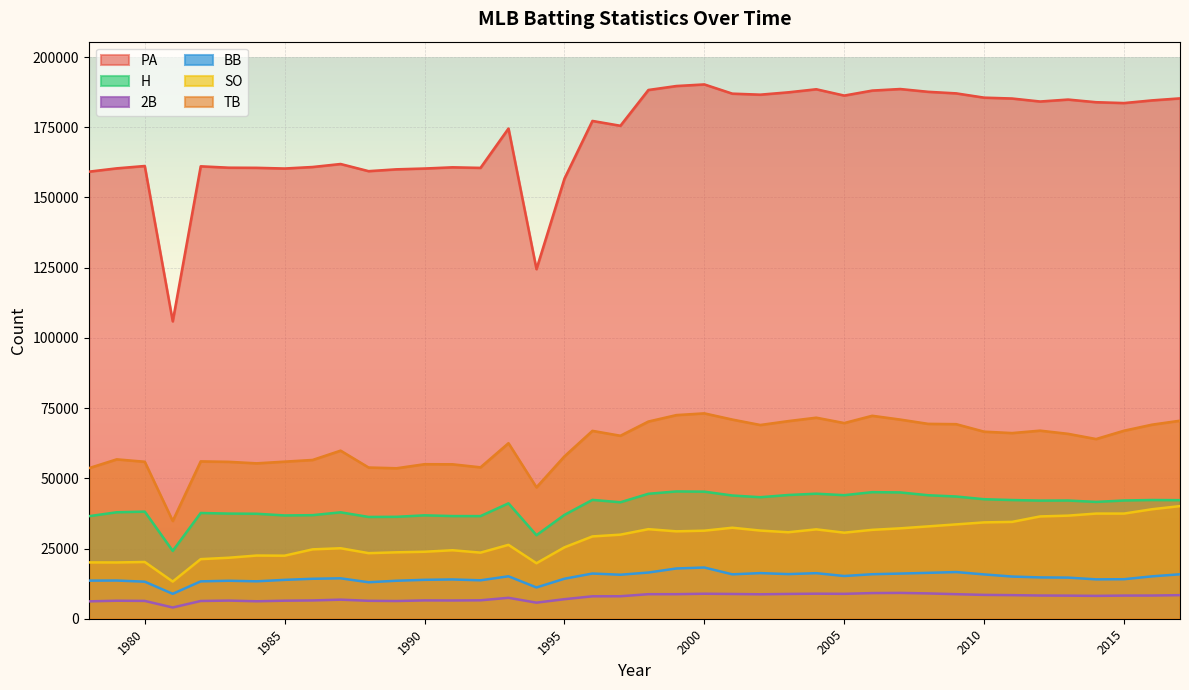

What is the lowest value of the TB series?

34818